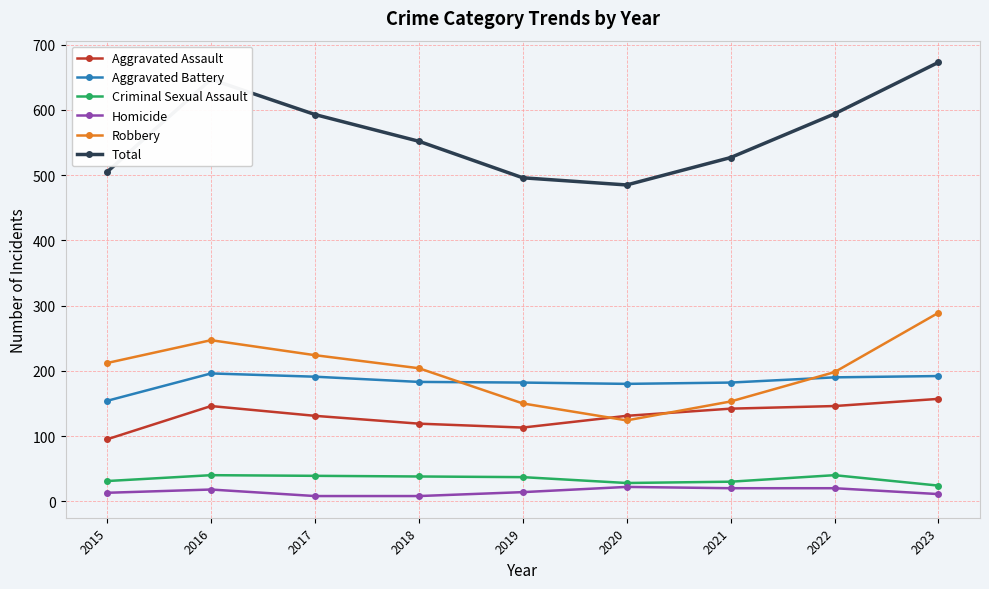

In Total, how many points are higher than both neighbors (excluding endpoints)?

1